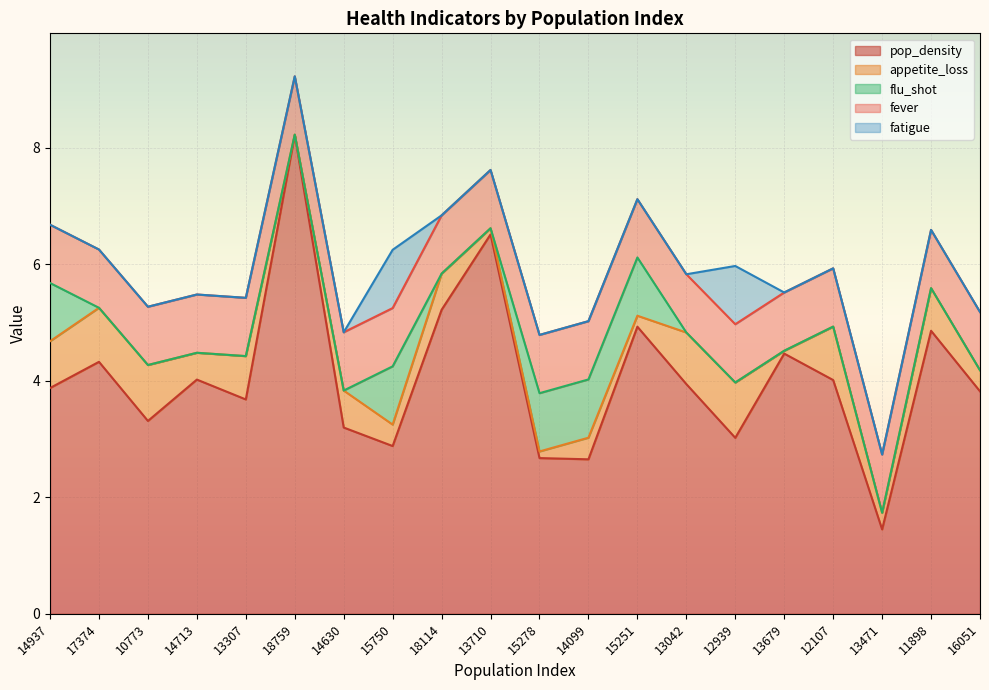

Which series has the largest total across all categories?

pop_density